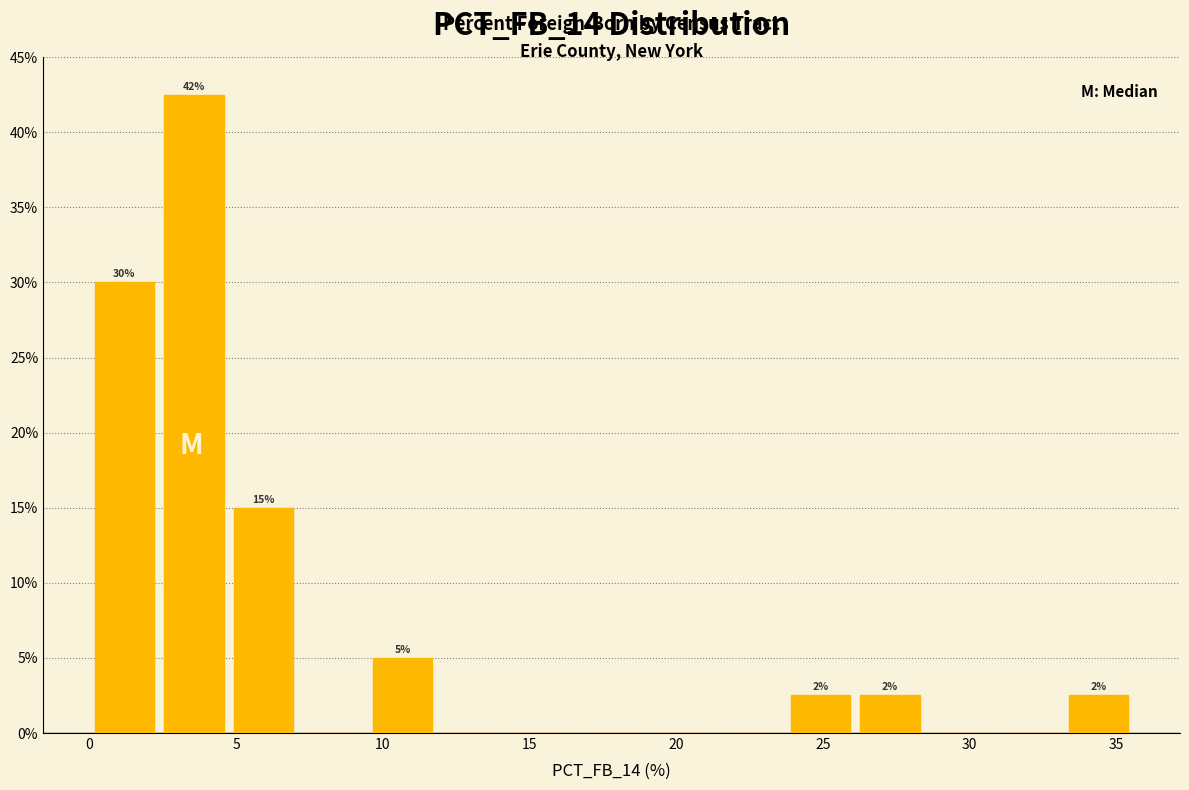

Which range on the x-axis has the tallest bar?

2.5 to 4.5